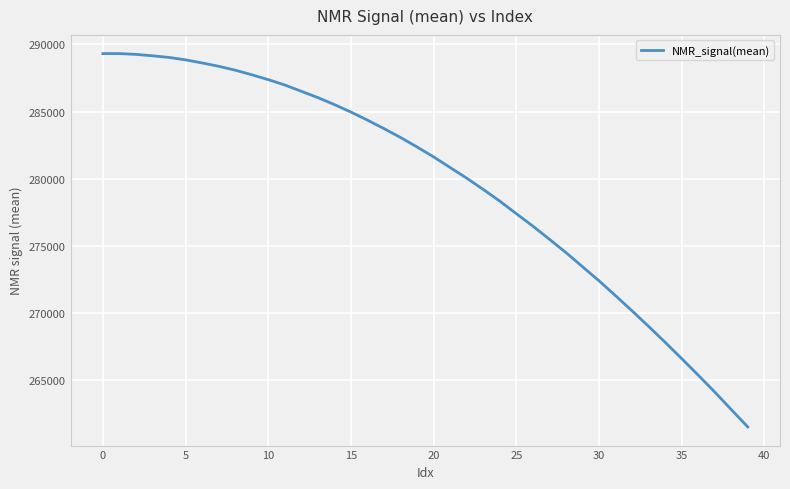

What is the minimum value shown in the chart?

261538.3